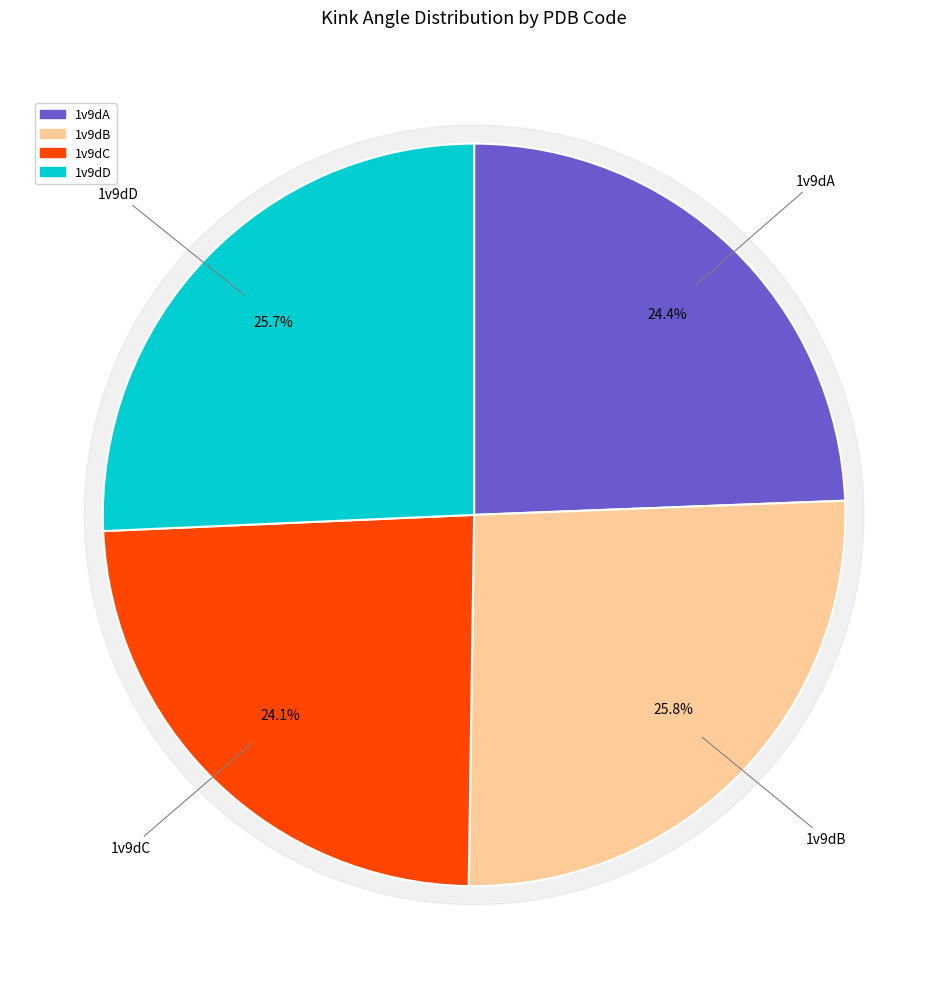

Which category has the smallest portion of the pie?

1v9dC